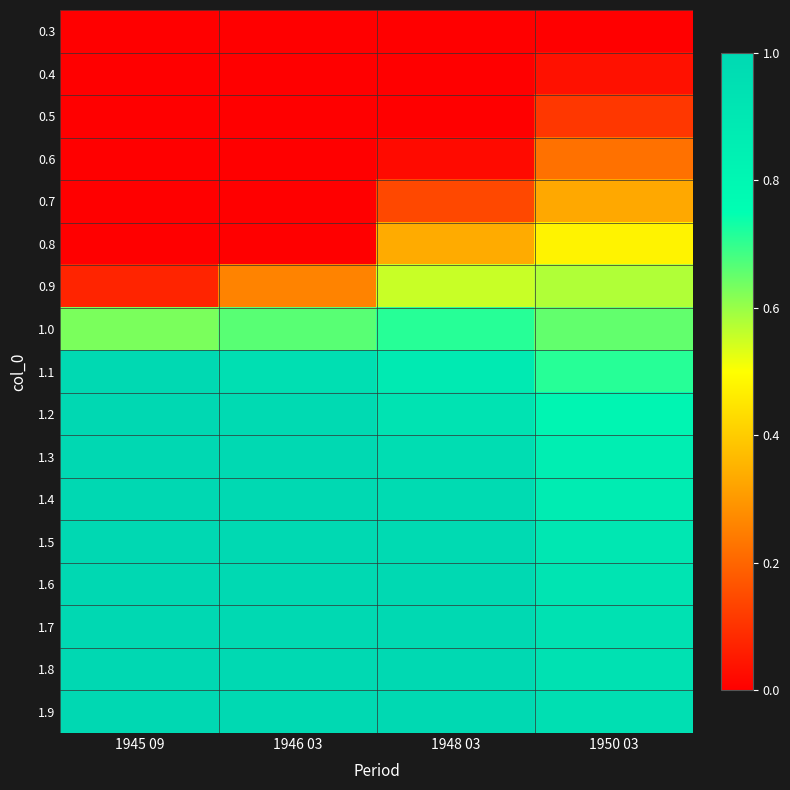

Which series has the largest total across all categories?

1.9